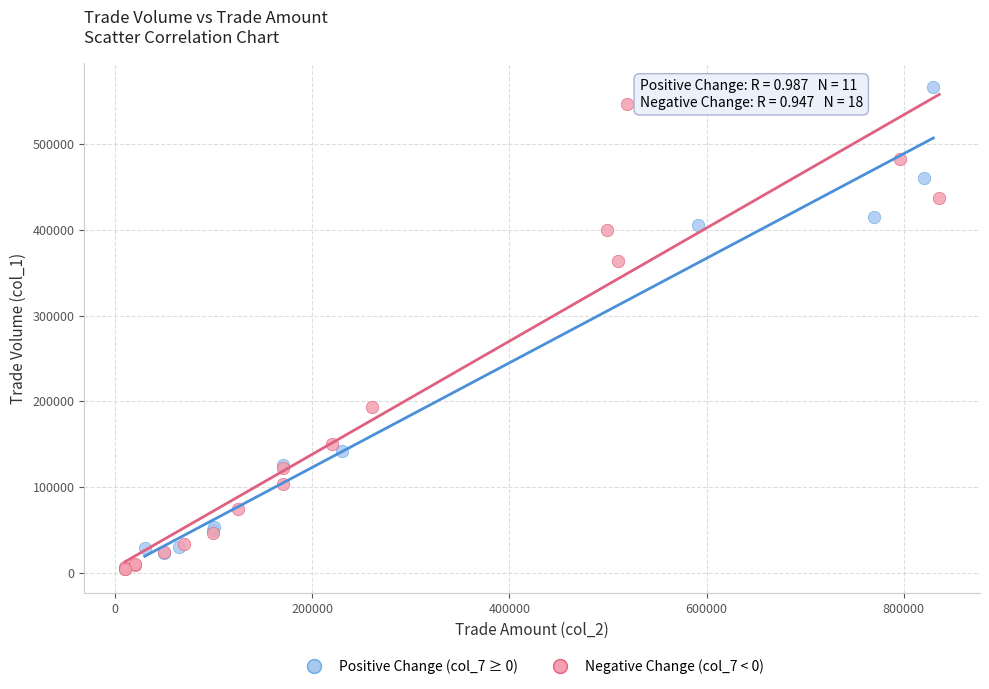

What are all the series names shown in the legend?

Positive Change (col_7 ≥ 0), Negative Change (col_7 < 0)